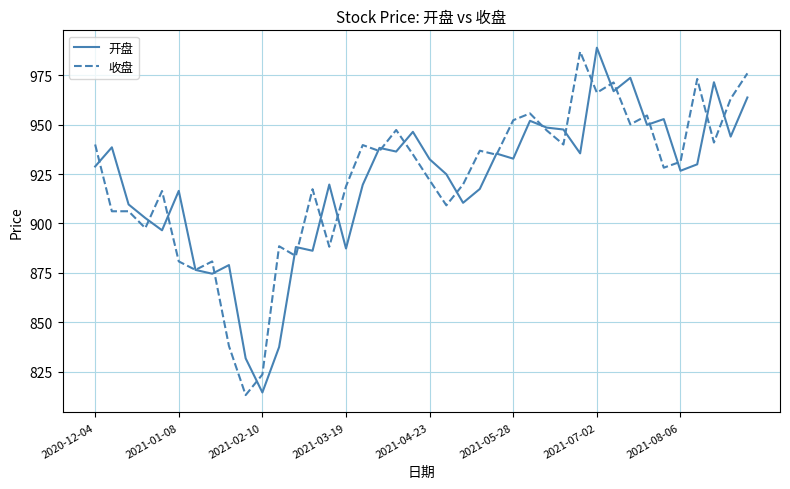

Which series has the widest spread of values?

开盘